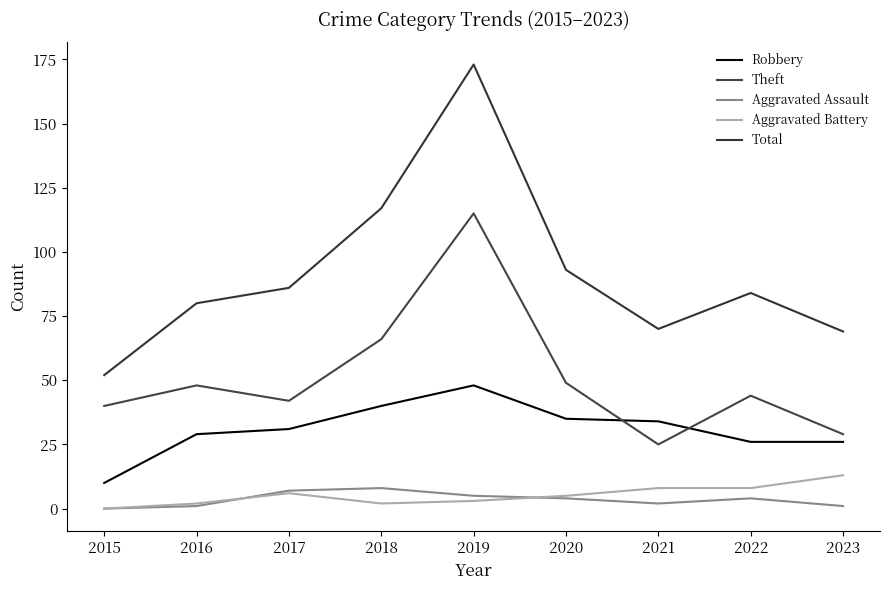

What is the value of the Theft point at the 1st from the left?

40